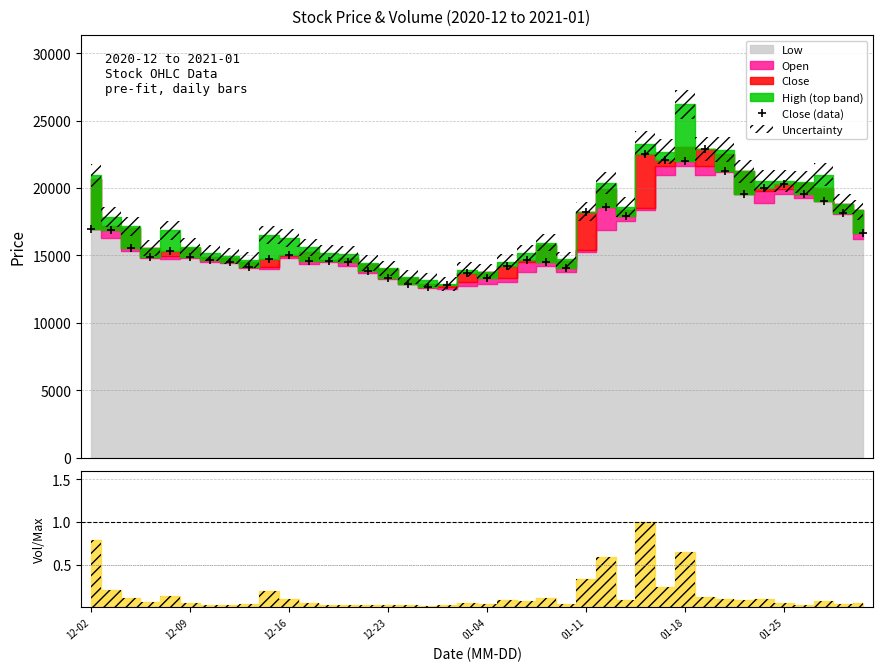

What is the highest value of the Close (data) series?

22900